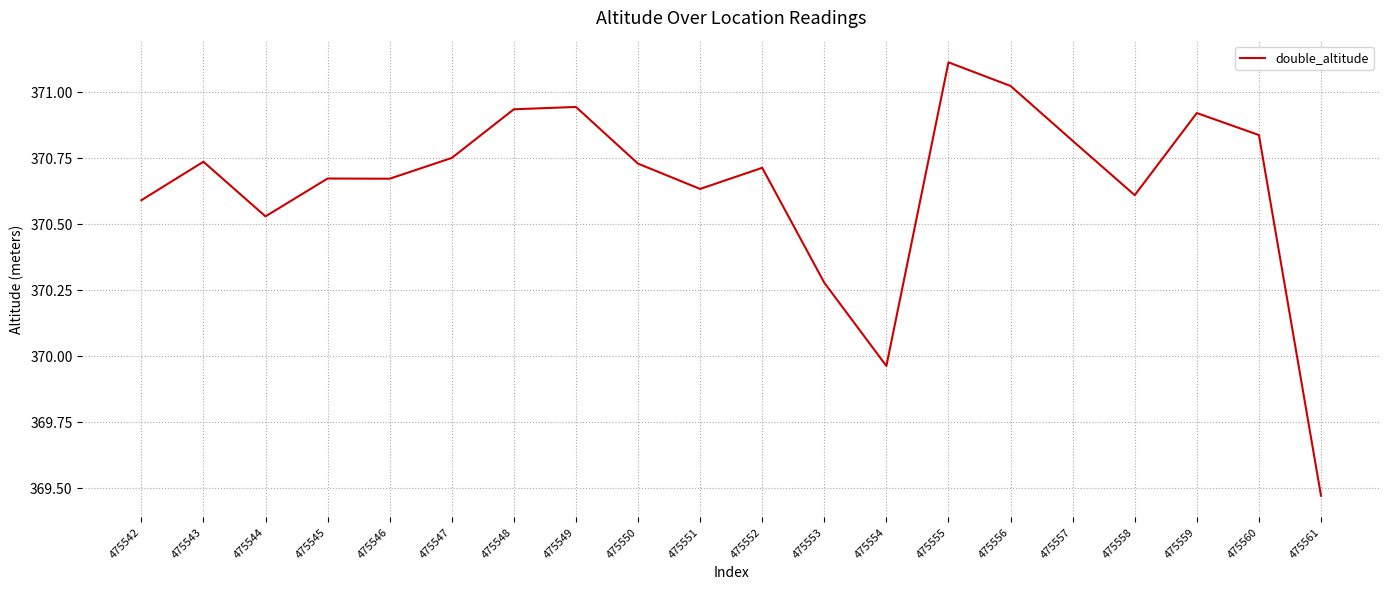

Where does the data first go above 370?

475542